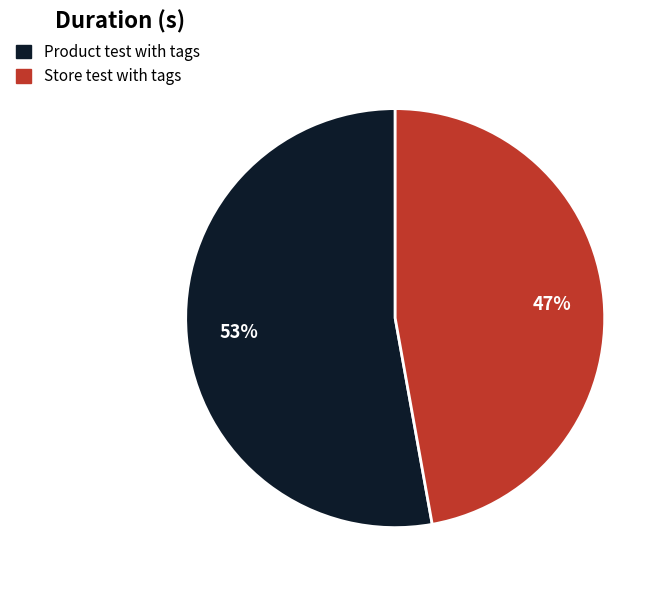

Does Product test with tags represent more than half of the total?

Yes